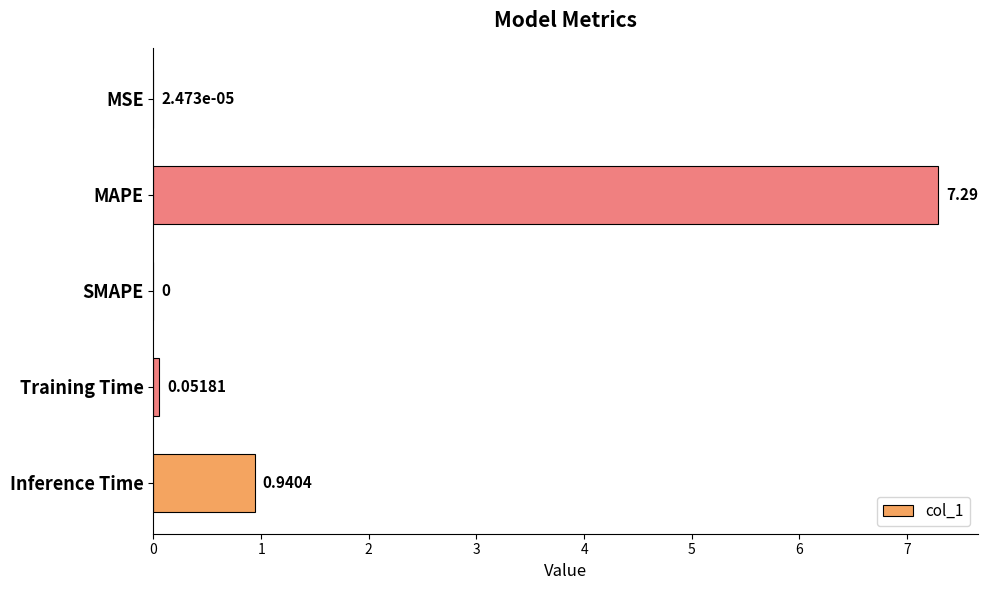

What is the maximum value shown in the chart?

7.3